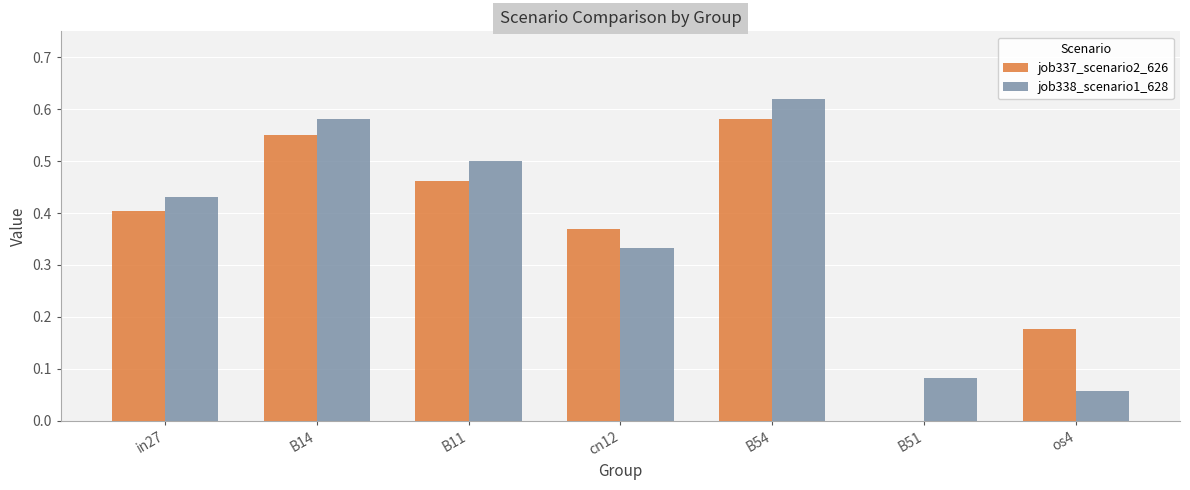

What is the sum of all job337_scenario2_626 values?

2.5